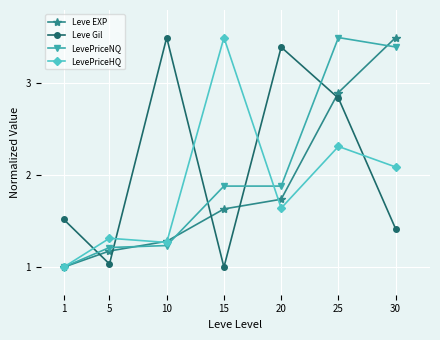

Which category has the lowest value in the LevePriceHQ series?

1